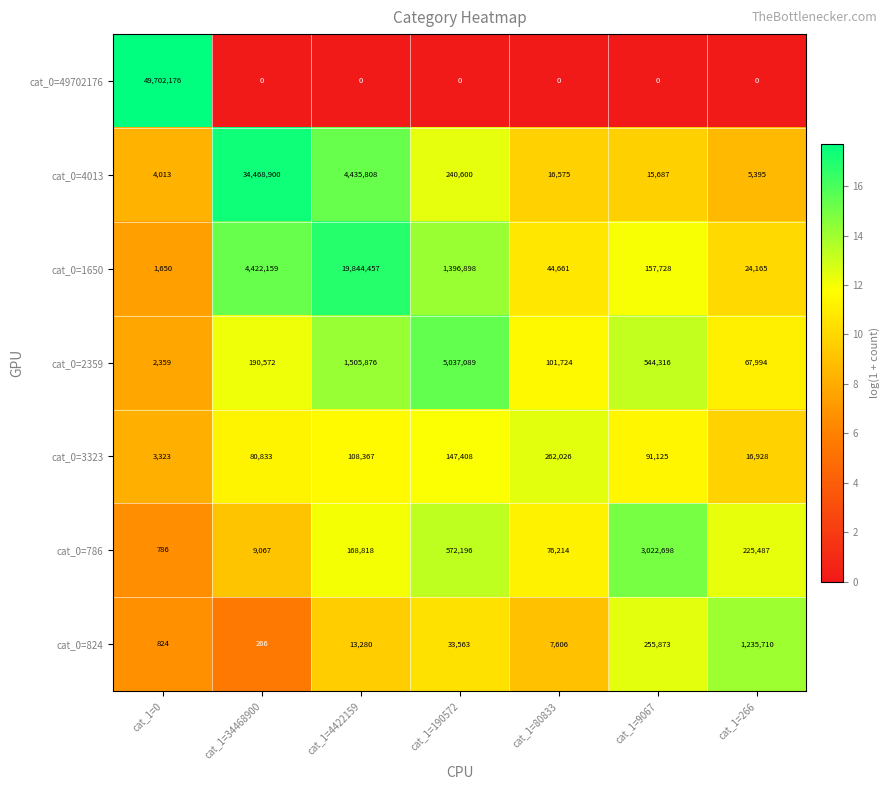

List the labels in order of cat_0=2359 value, smallest first.

cat_1=0, cat_1=266, cat_1=80833, cat_1=34468900, cat_1=9067, cat_1=4422159, cat_1=190572